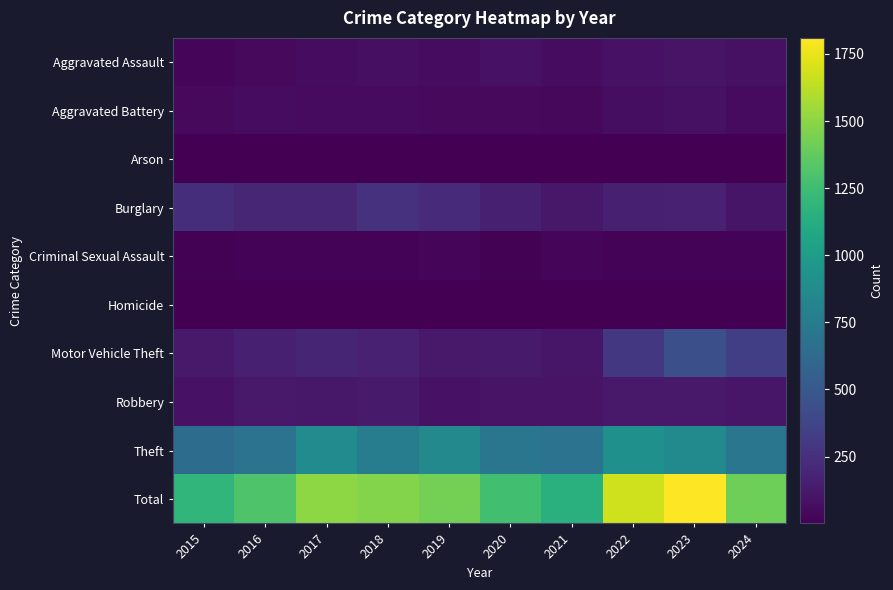

List the series in order of their peak value, highest first.

Total, Theft, Motor Vehicle Theft, Burglary, Robbery, Aggravated Assault, Aggravated Battery, Criminal Sexual Assault, Homicide, Arson